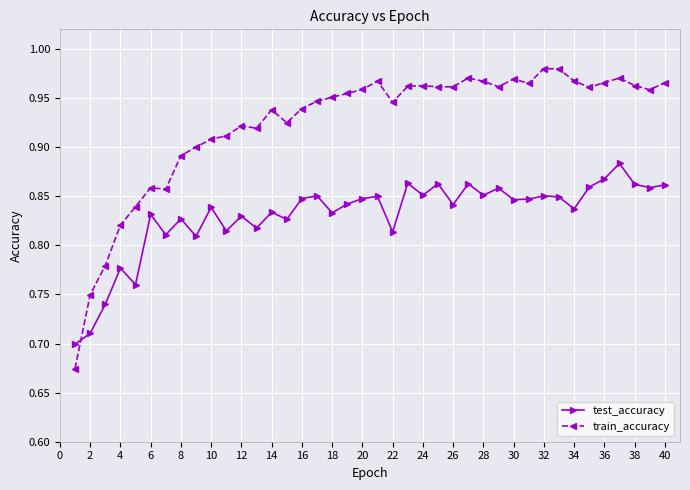

Which series has the largest total across all categories?

train_accuracy